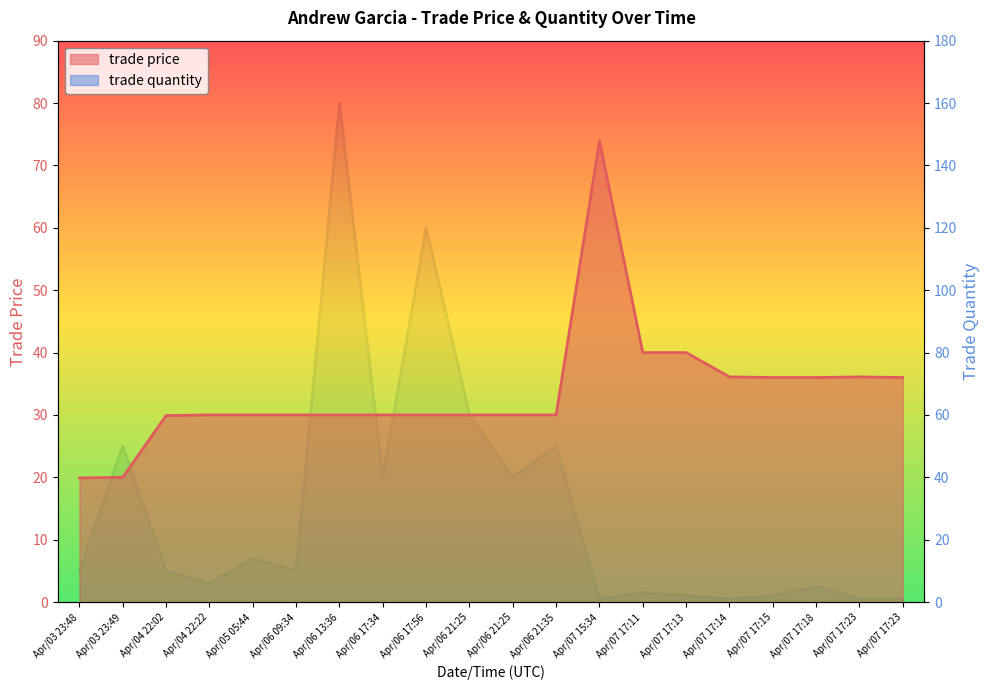

How many series are shown in this chart?

2